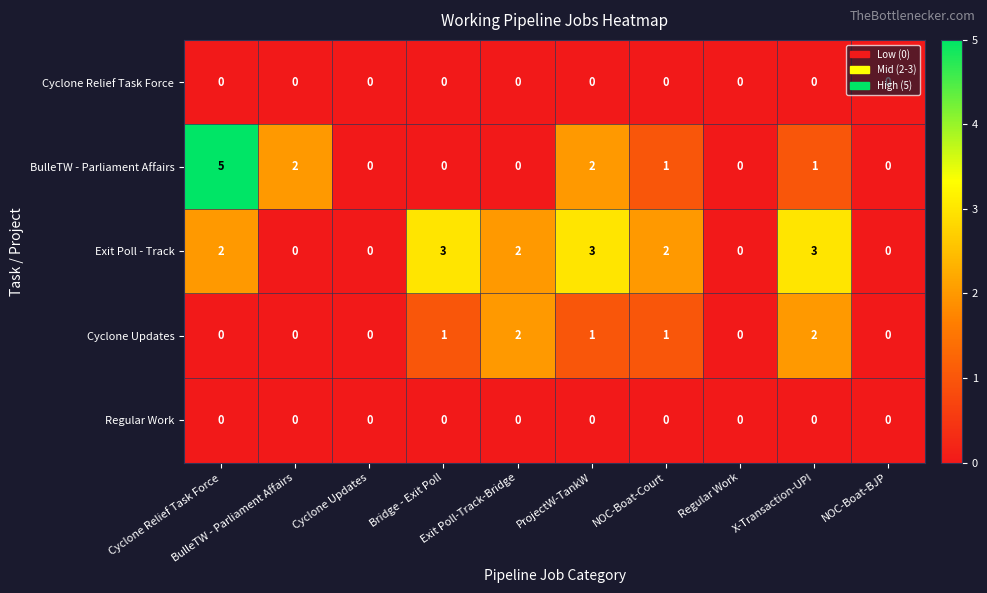

Which series has the largest total across all categories?

Exit Poll - Track